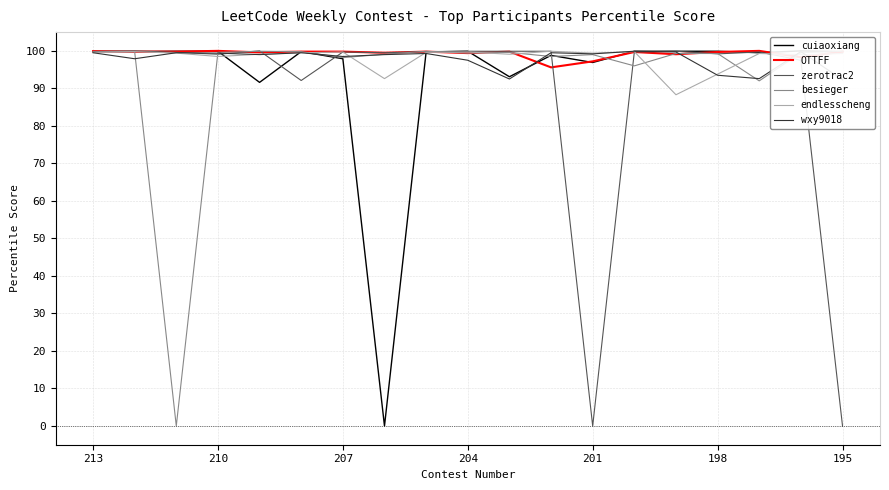

Is it true that OTTFF equals 22.1 at 210?

False